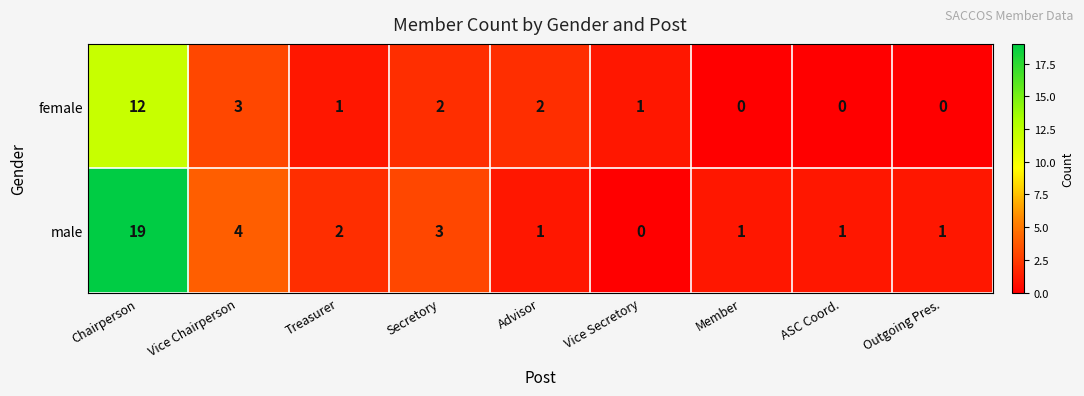

Reading left to right, list all the values displayed in this chart.

female: Chairperson=12	Vice Chairperson=3	Treasurer=1	Secretory=2	Advisor=2	Vice Secretory=1	Member=0	ASC Coord.=0	Outgoing Pres.=0
male: Chairperson=19	Vice Chairperson=4	Treasurer=2	Secretory=3	Advisor=1	Vice Secretory=0	Member=1	ASC Coord.=1	Outgoing Pres.=1